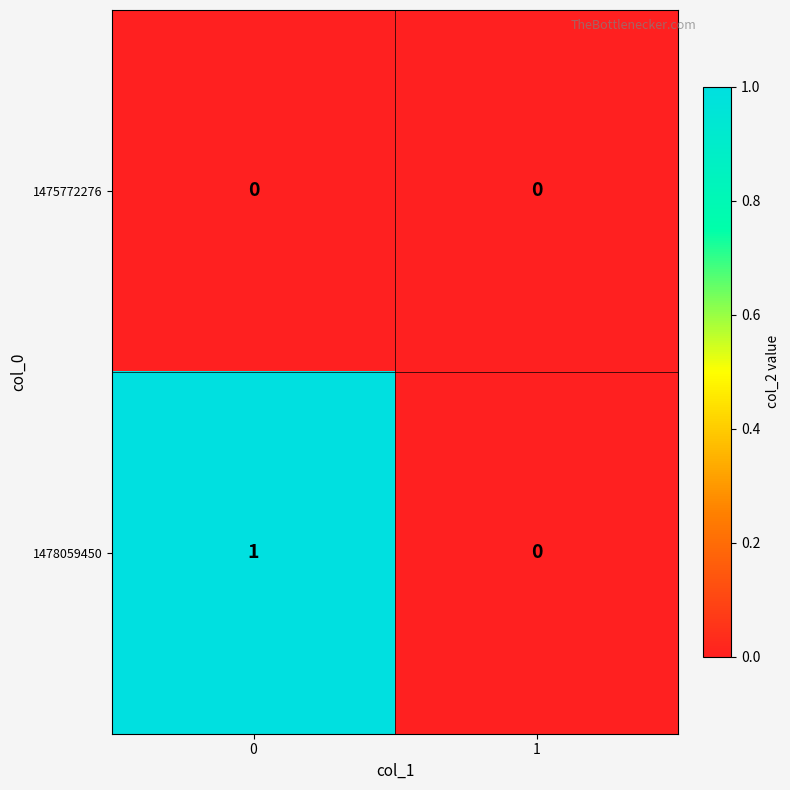

True or false: 1475772276 has a value of 0 at 1.

True